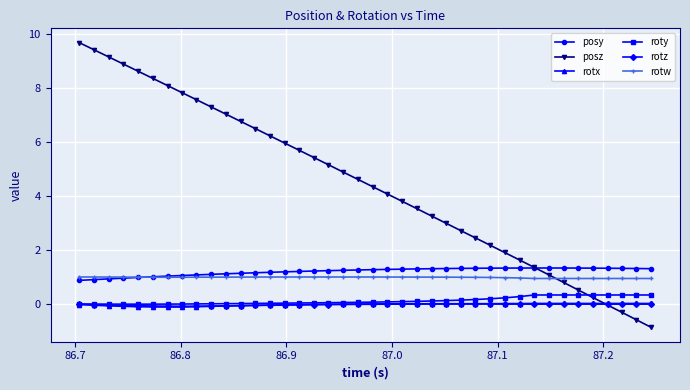

True or false: posy and roty cross at least once.

False